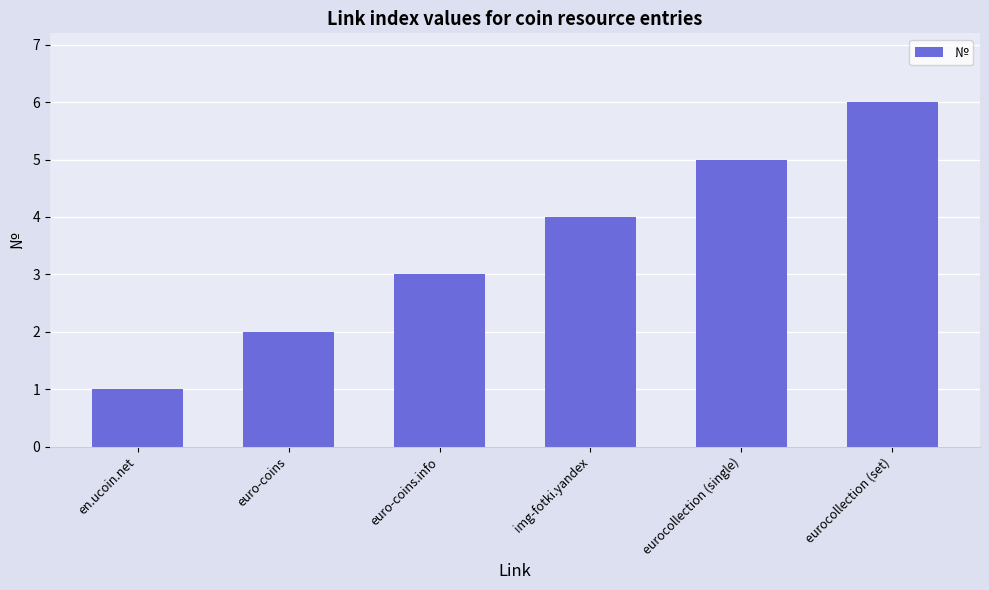

The value at euro-coins is 2. True or false?

True